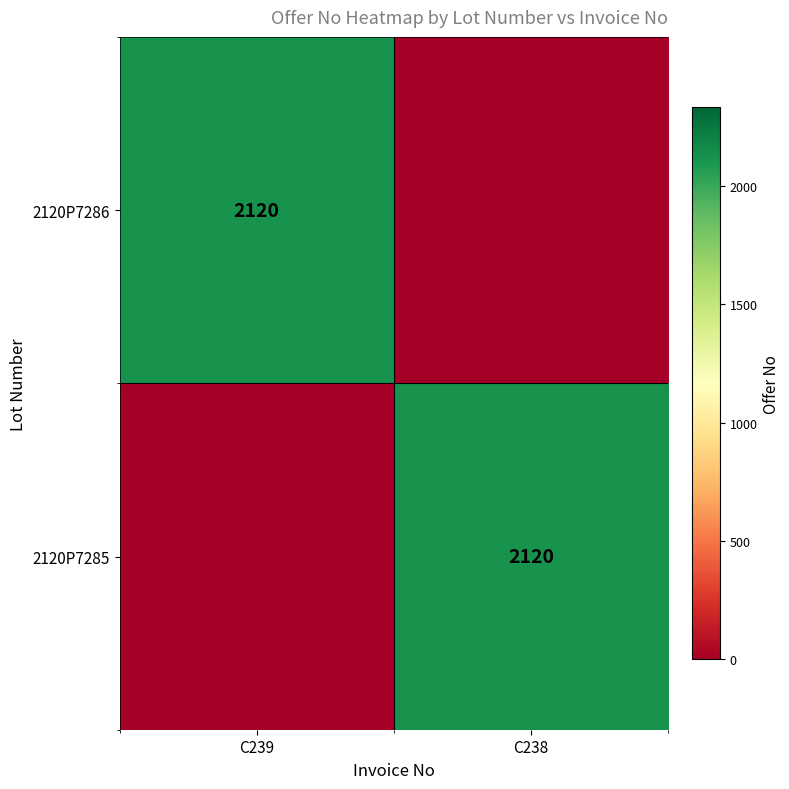

At how many categories does at least one series exceed 532?

2